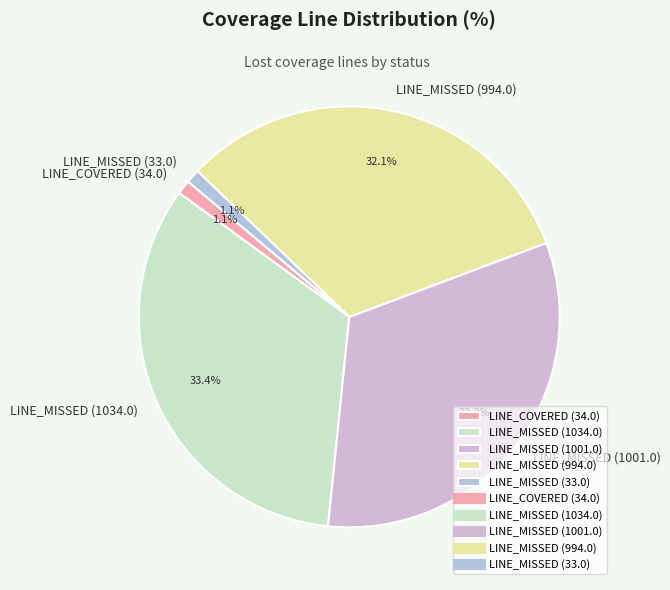

The LINE_MISSED (994.0) slice represents 47% of the pie. True or false?

False